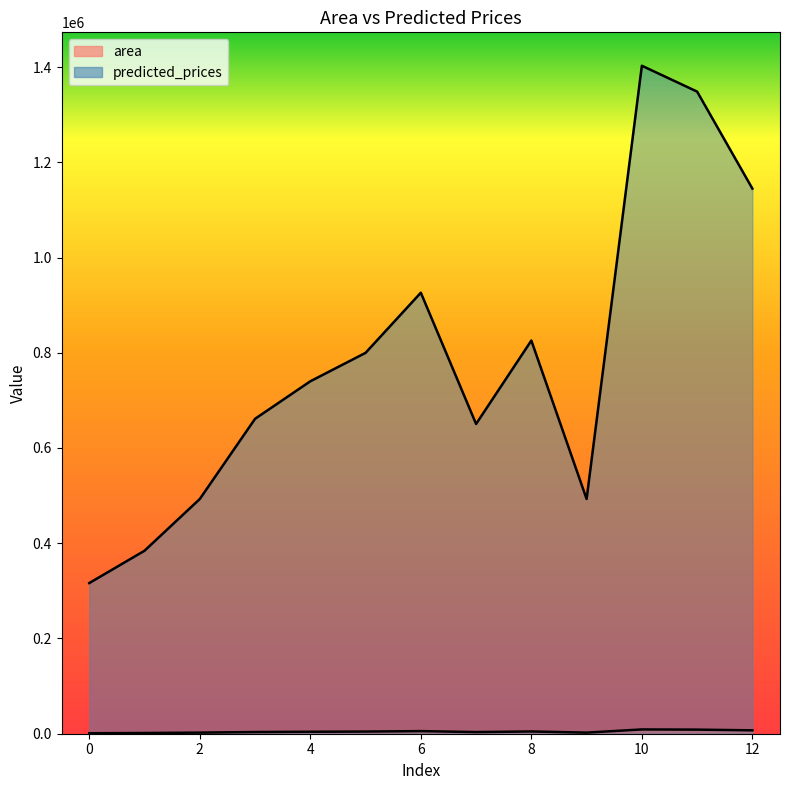

At how many categories does at least one series exceed 180708?

13